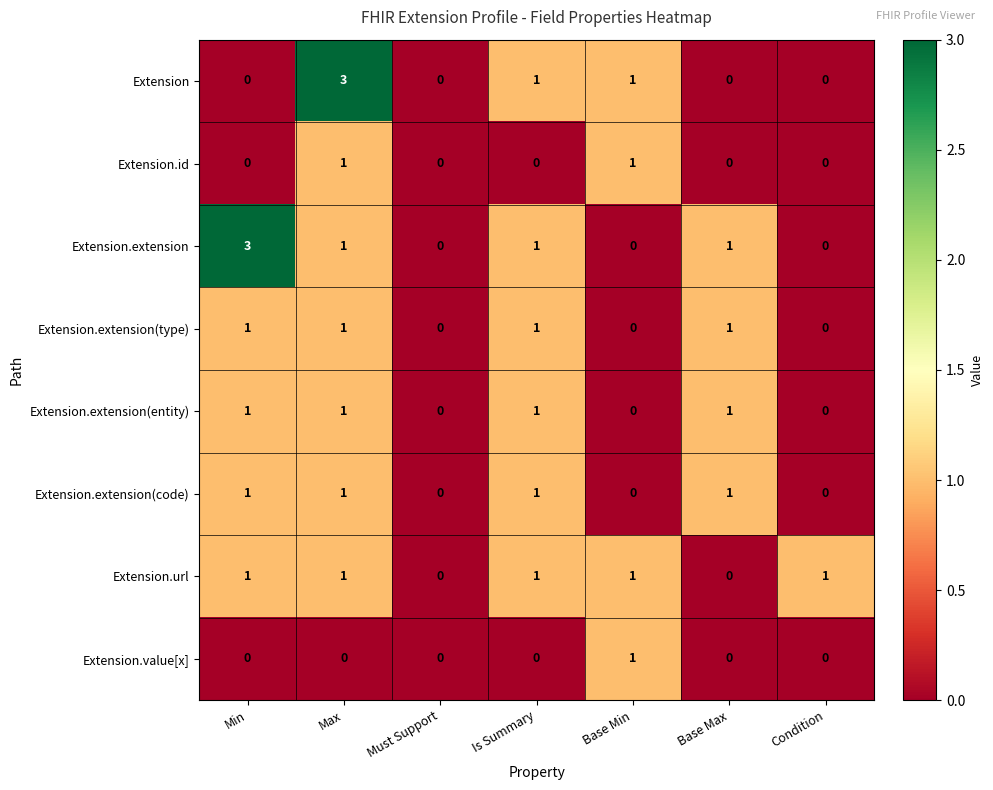

The Extension.extension(type) series shows 0 at Base Max. True or false?

False